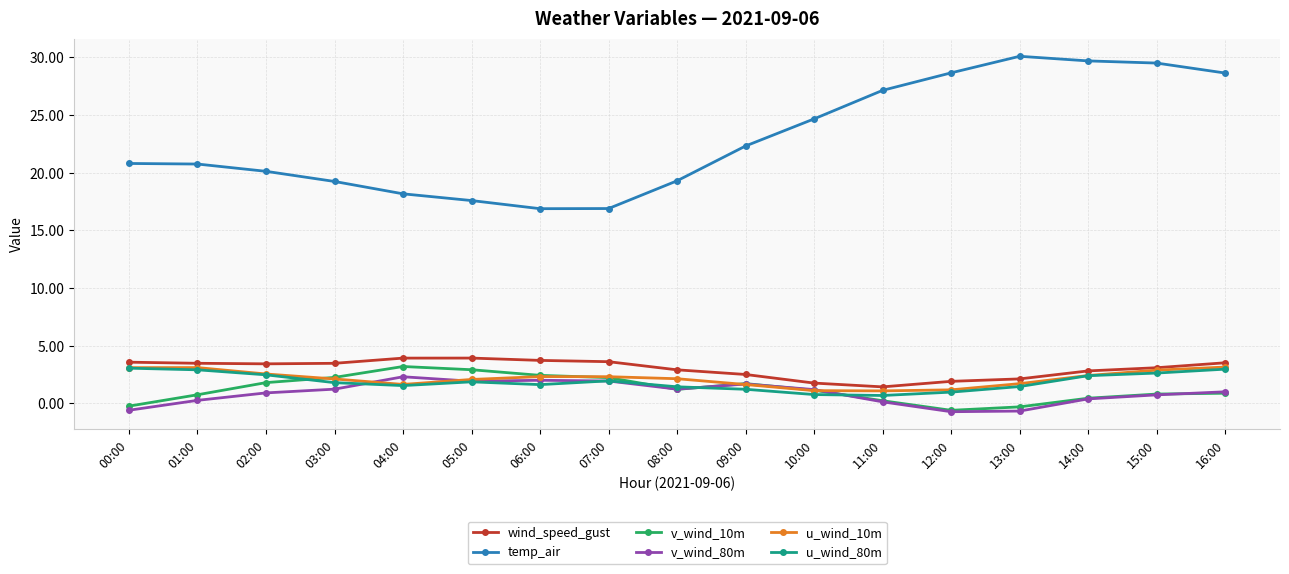

True or false: wind_speed_gust and u_wind_80m intersect in this chart.

False